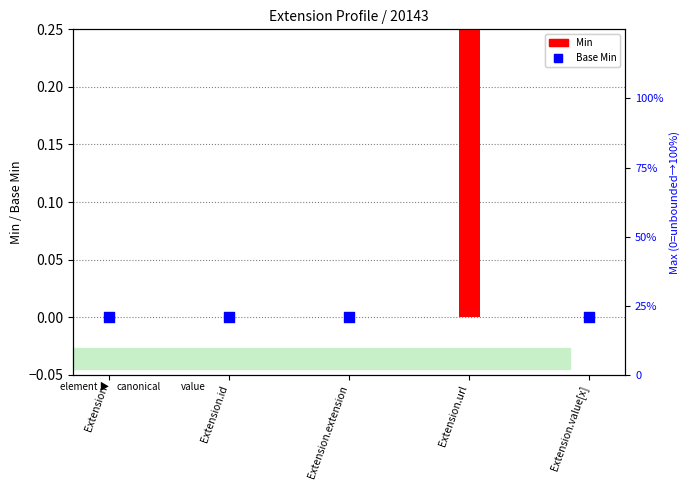

At which category is the sum across all series the highest?

Extension.url